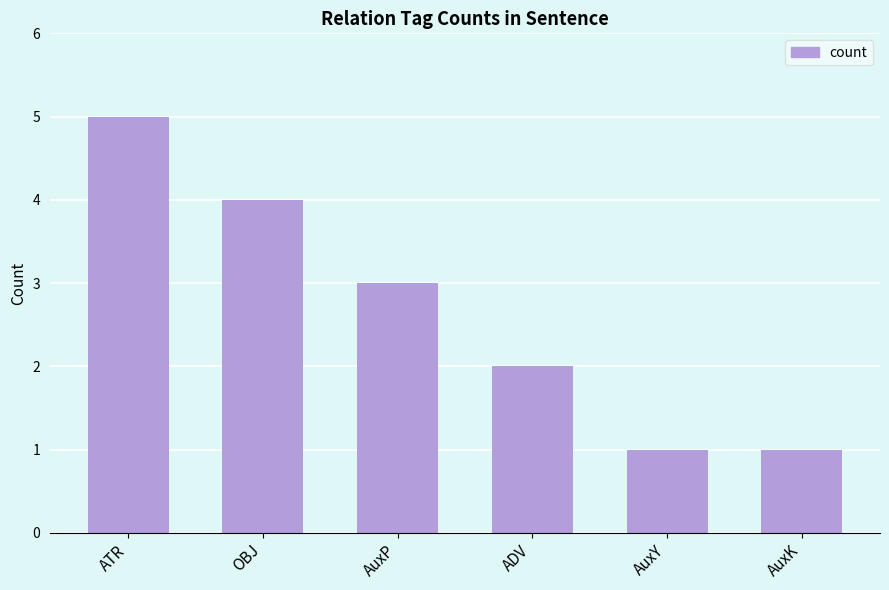

How many bars are there in total?

6